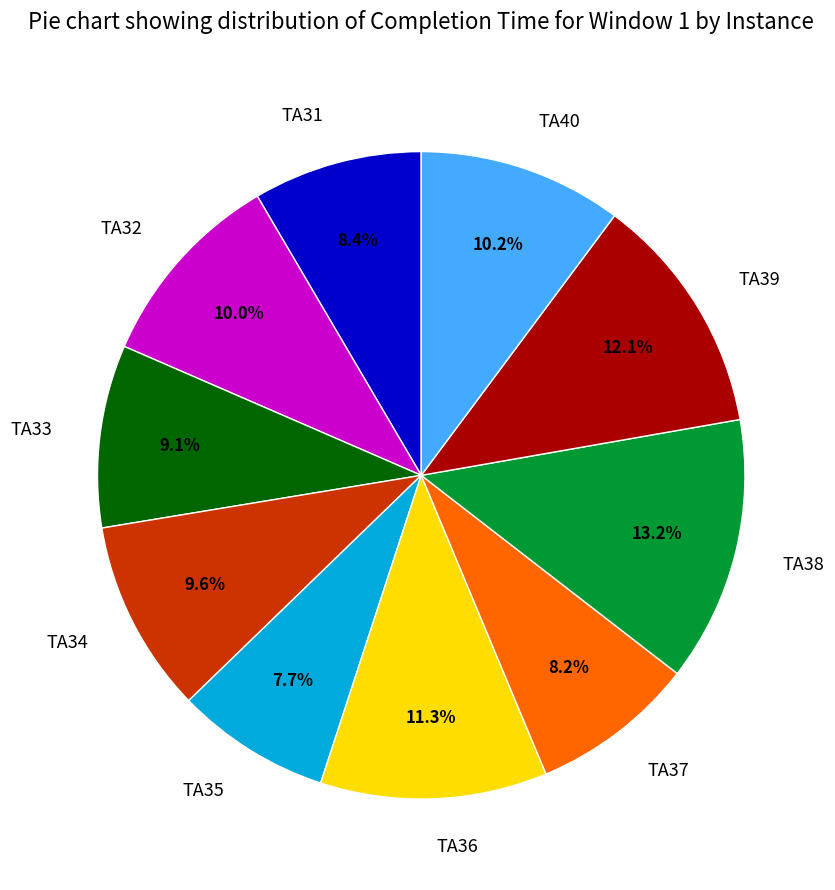

To the nearest percent, what portion does TA40 represent?

10%